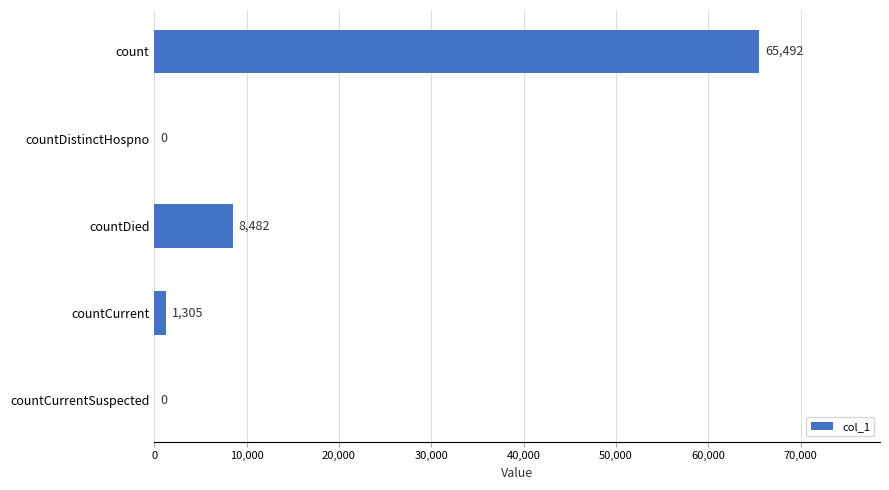

Reading top to bottom, extract all data points from this chart.

count=65492	countDistinctHospno=0	countDied=8482	countCurrent=1305	countCurrentSuspected=0